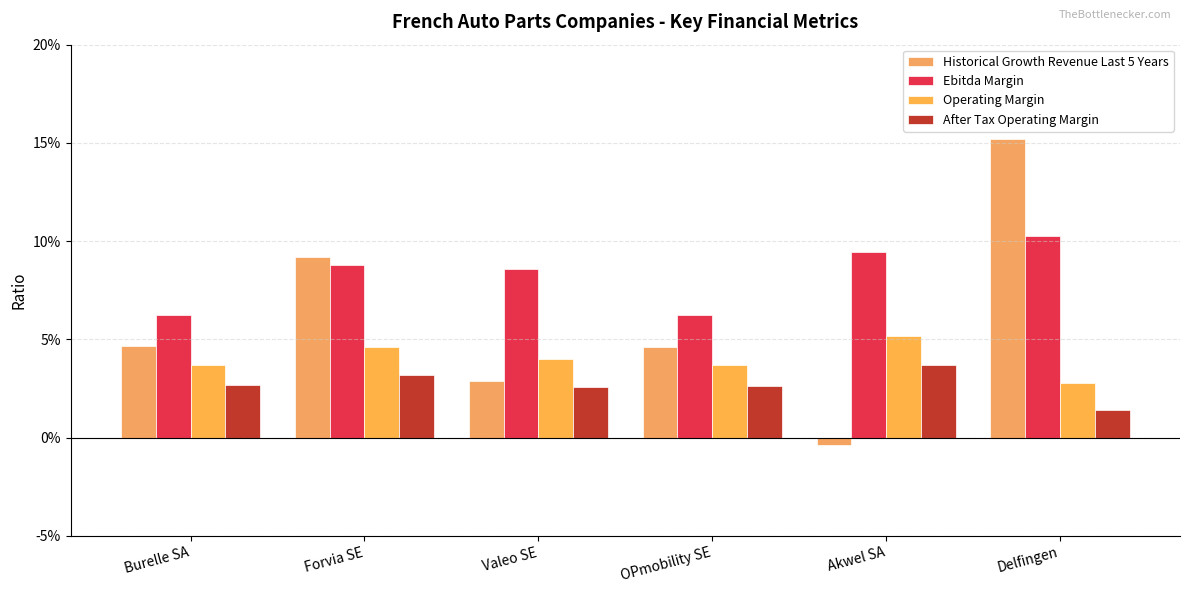

At Forvia SE, list the series in order from smallest to largest.

After Tax Operating Margin, Operating Margin, Ebitda Margin, Historical Growth Revenue Last 5 Years